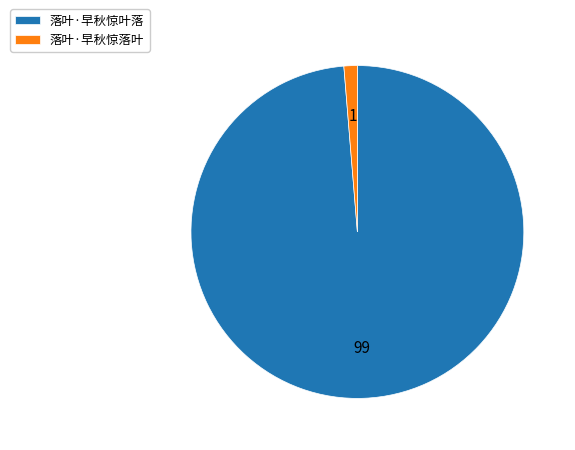

The 落叶·早秋惊叶落 slice represents 84% of the pie. True or false?

False